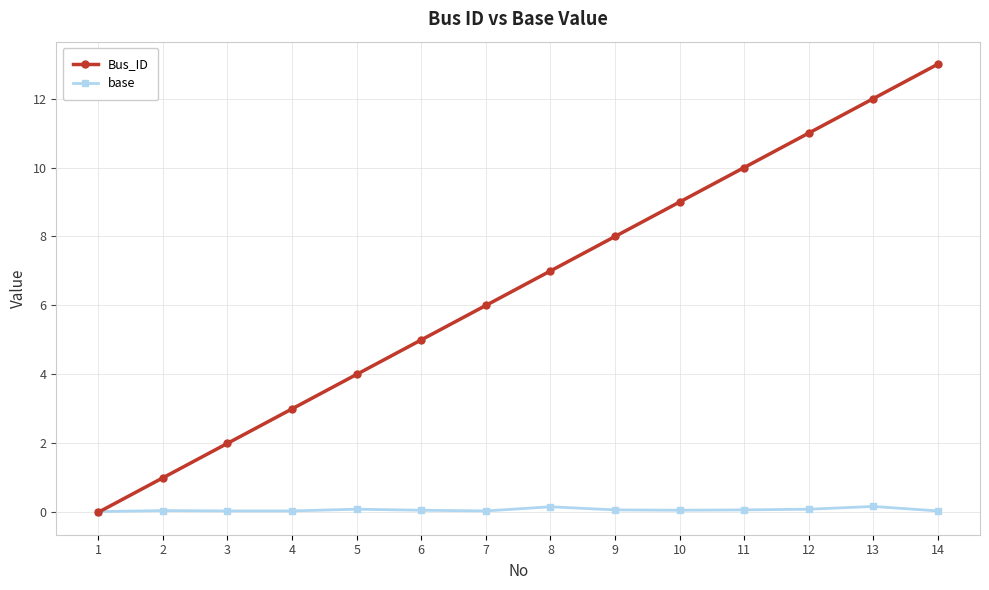

After their last crossing, which series has the higher values: Bus_ID or base?

Bus_ID